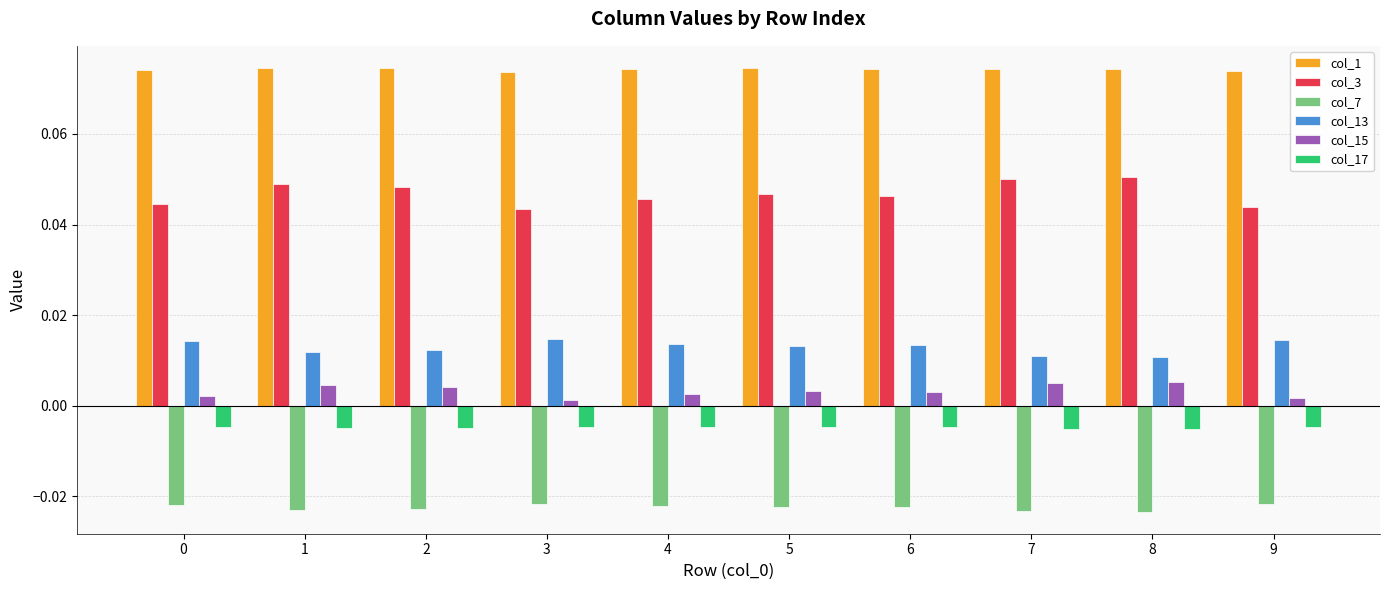

Which series has the largest range (max minus min)?

col_3